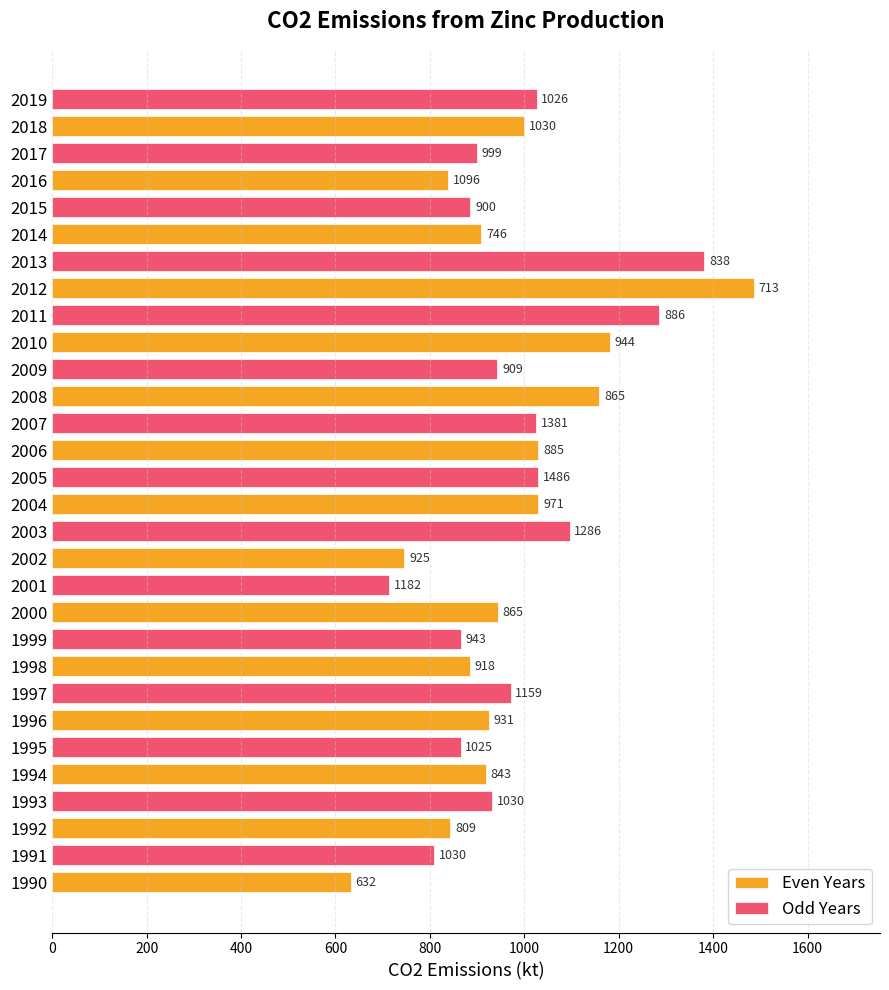

What is the total value across all series at 2018?

2025